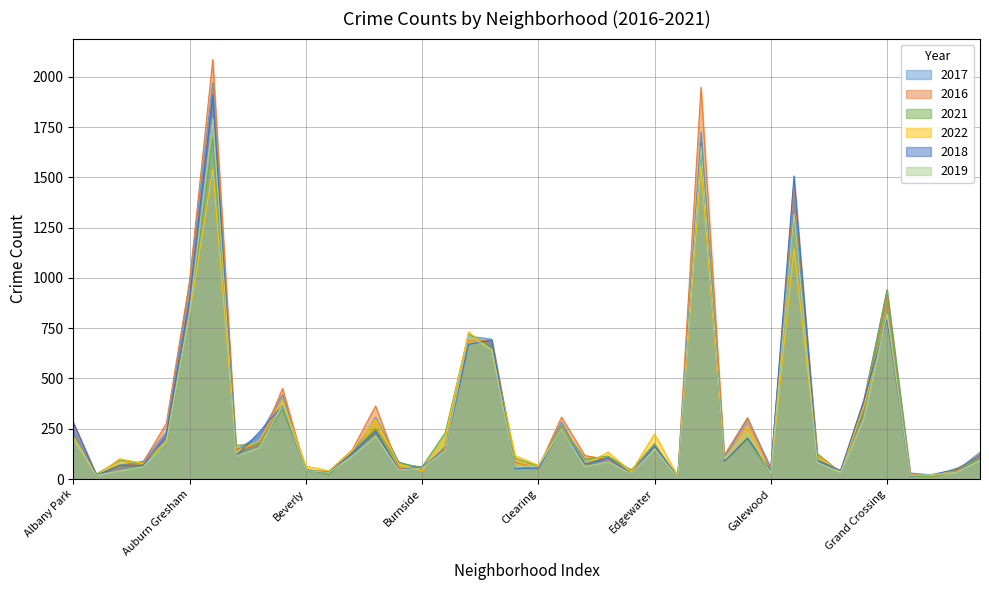

The value of 2022 at Grand Boulevard is 178. True or false?

False